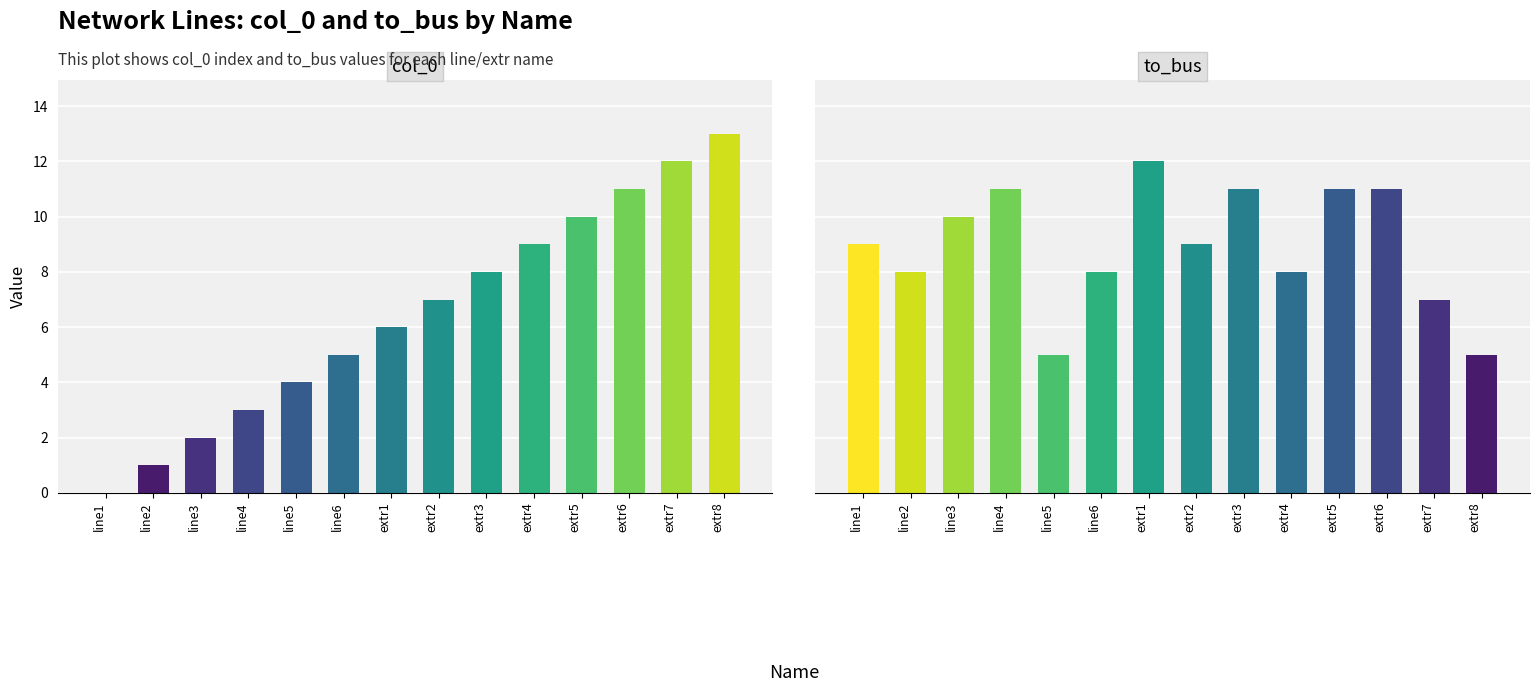

Reading left to right, list all the values displayed in this chart.

col_0: 0	1	2	3	4	5	6	7	8	9	10	11	12	13
to_bus: 9	8	10	11	5	8	12	9	11	8	11	11	7	5